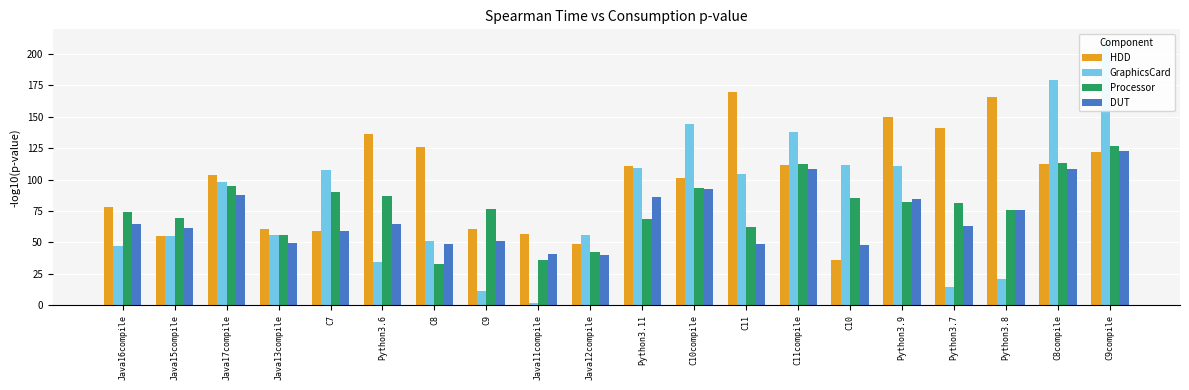

What is the label of the 8th bar from the left?

C9